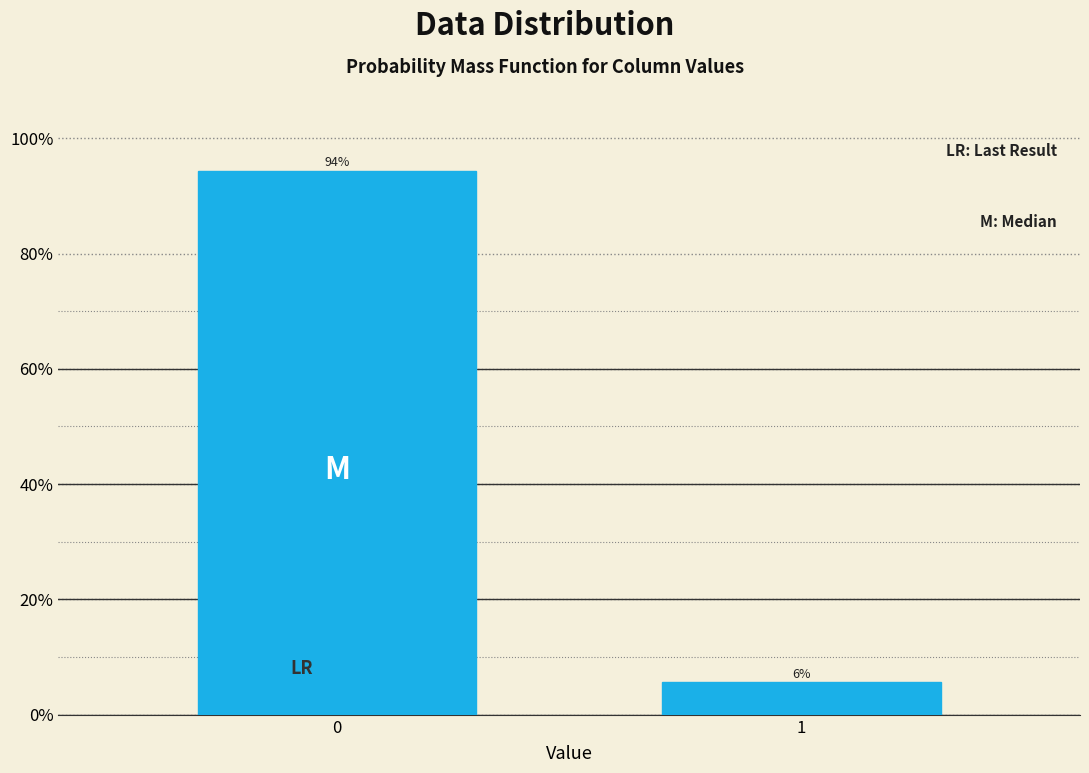

Are the bars horizontal?

No